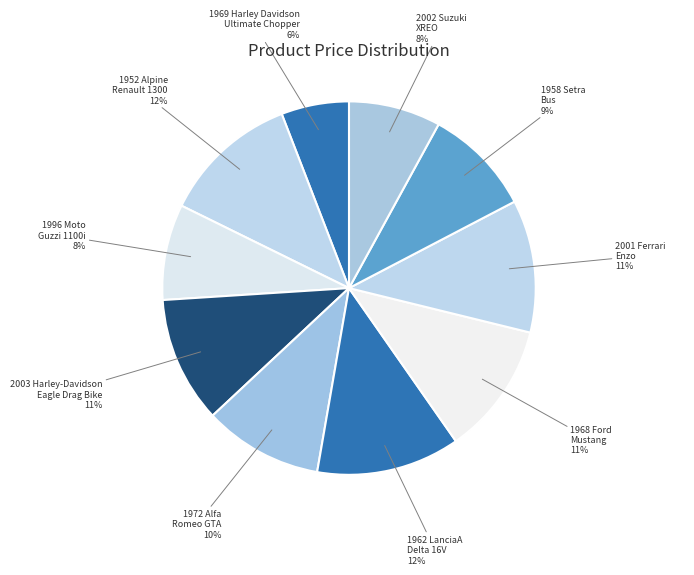

Which category has the smallest portion of the pie?

1969 Harley Davidson Ultimate Chopper